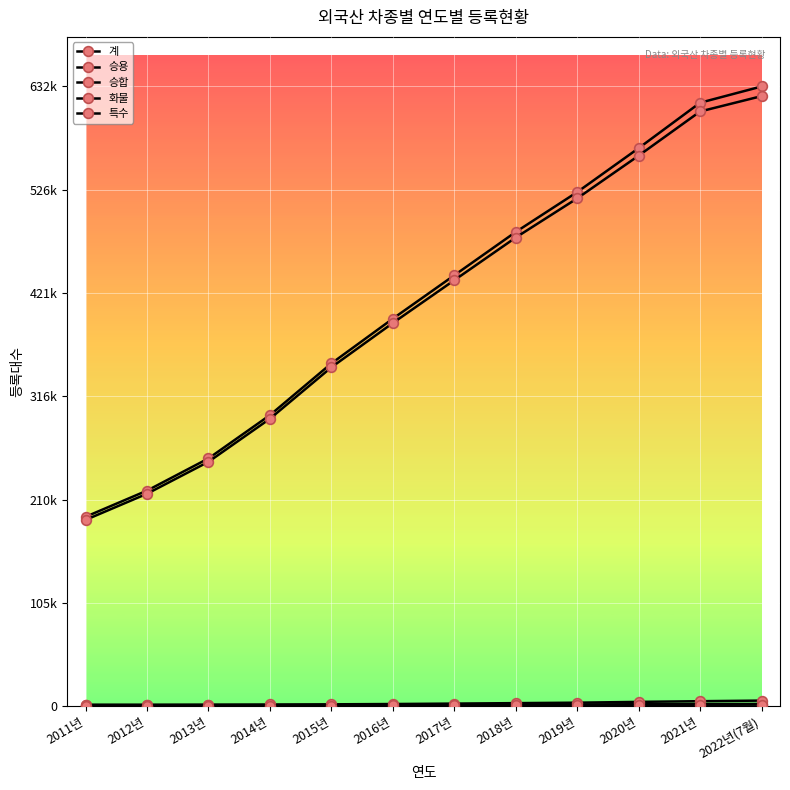

At how many categories does at least one series exceed 66429?

12